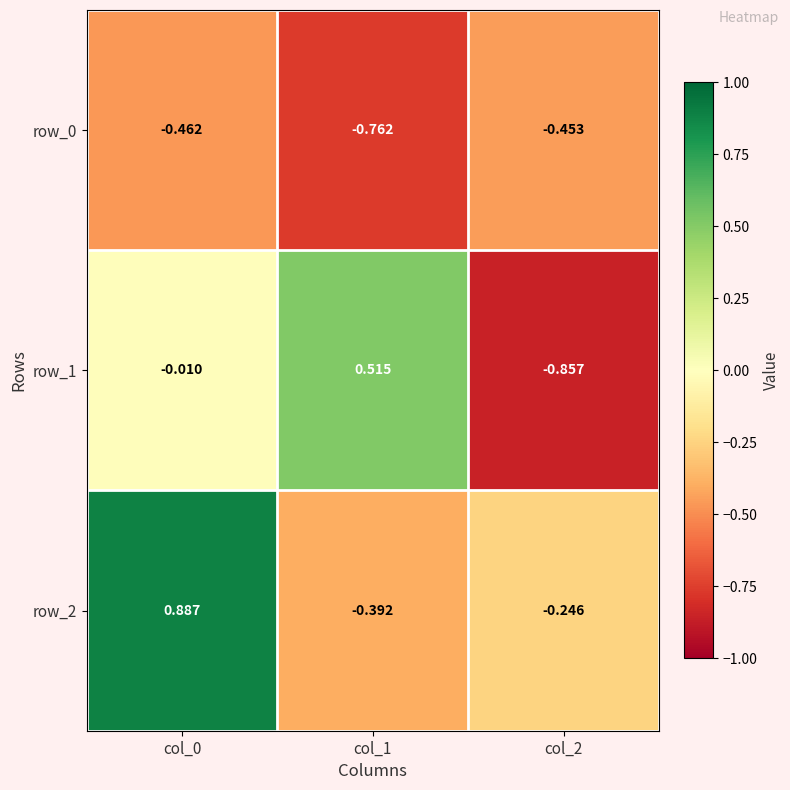

Is the value of row_2 at col_1 greater than the value of row_1 at col_1?

No